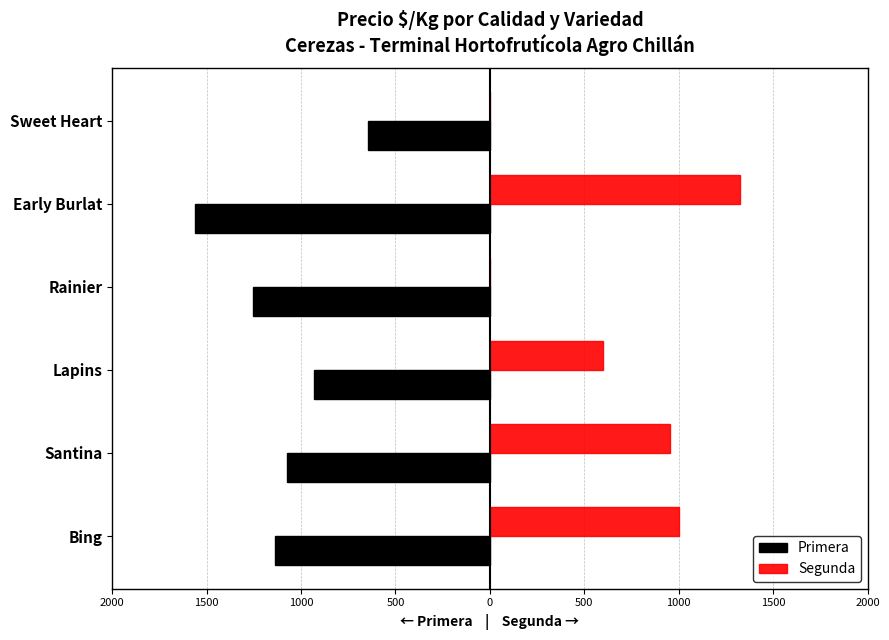

What are all the series names shown in the legend?

Primera, Segunda